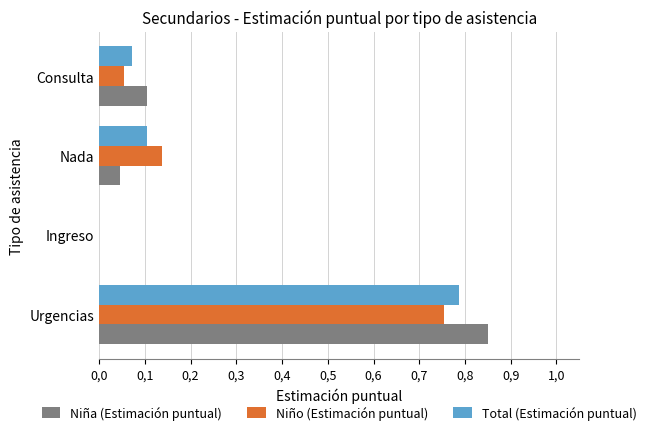

What are all the series names shown in the legend?

Niña (Estimación puntual), Niño (Estimación puntual), Total (Estimación puntual)